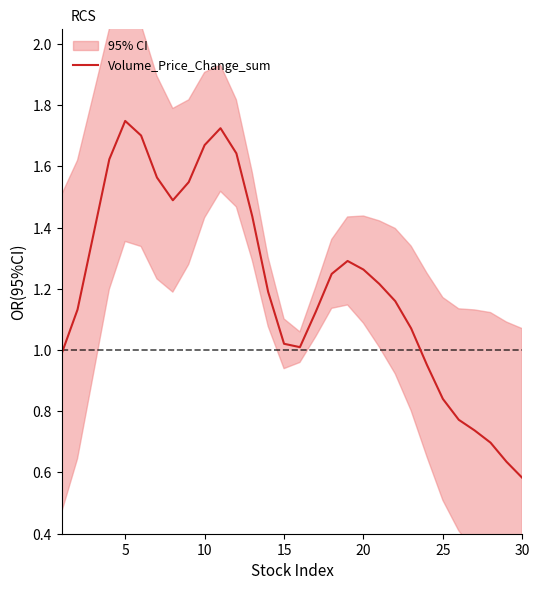

Which category has the lowest value in the Volume_Price_Change_sum series?

30